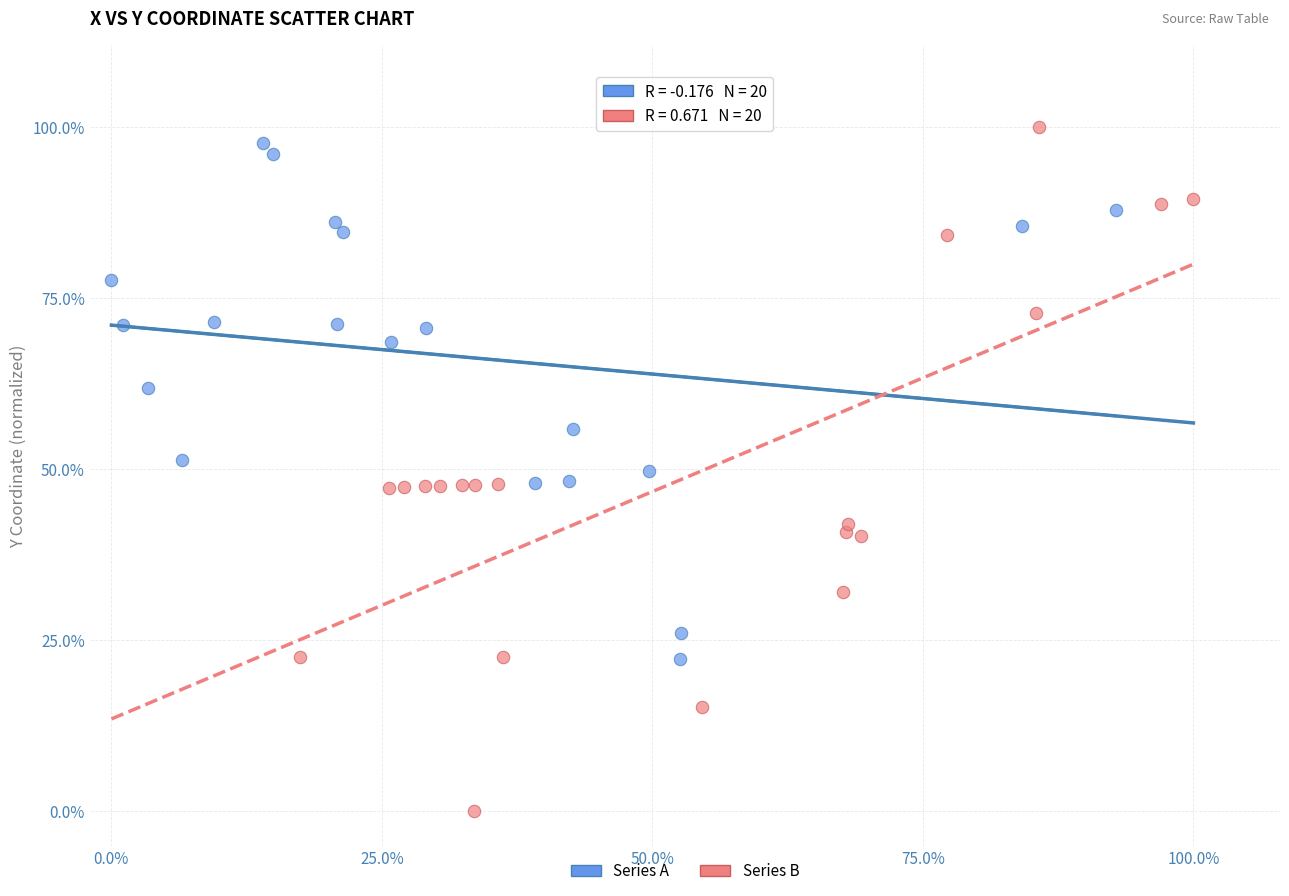

Which series contains the highest Y value?

Series B